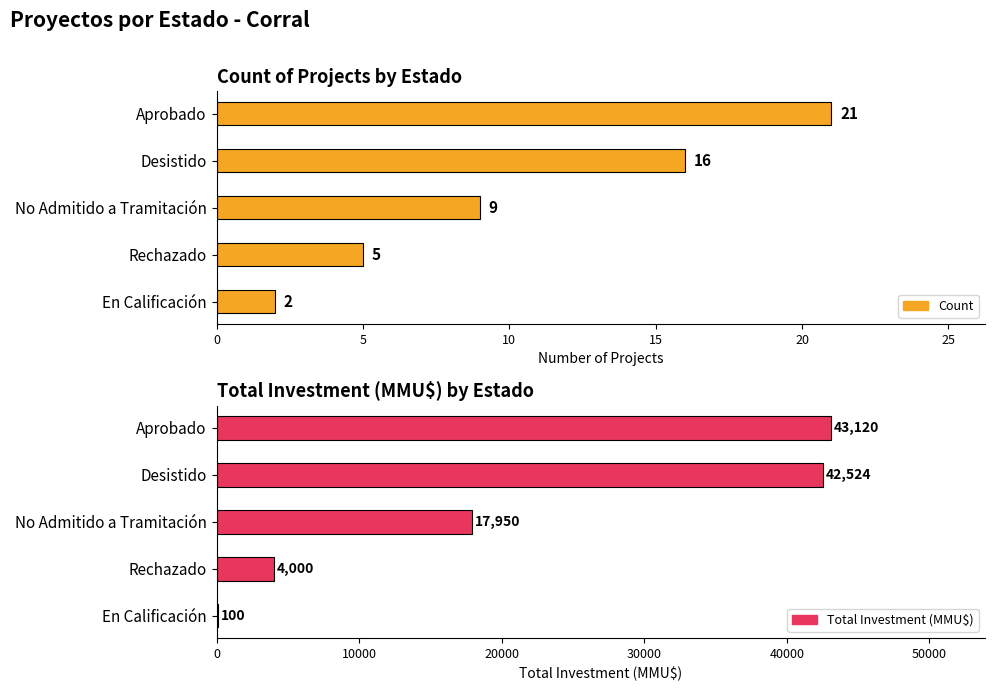

Where is Total Investment (MMU$) nearest to the value 21610?

No Admitido a Tramitación